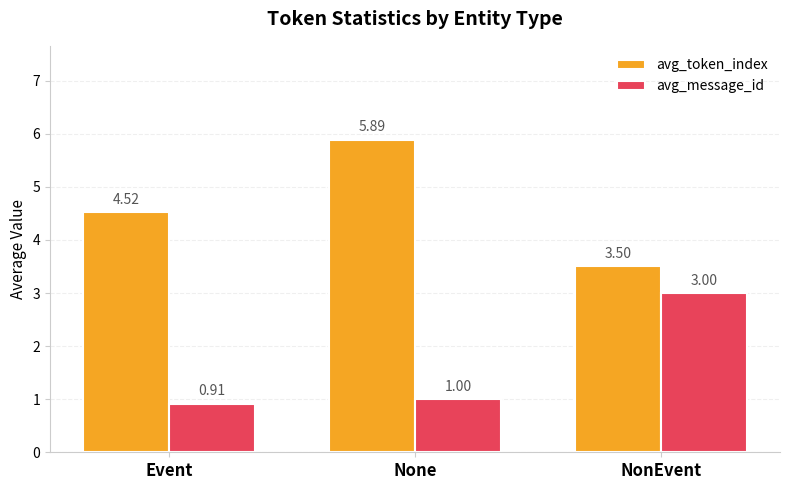

What is the difference between the maximum and minimum values in the avg_token_index series?

2.4